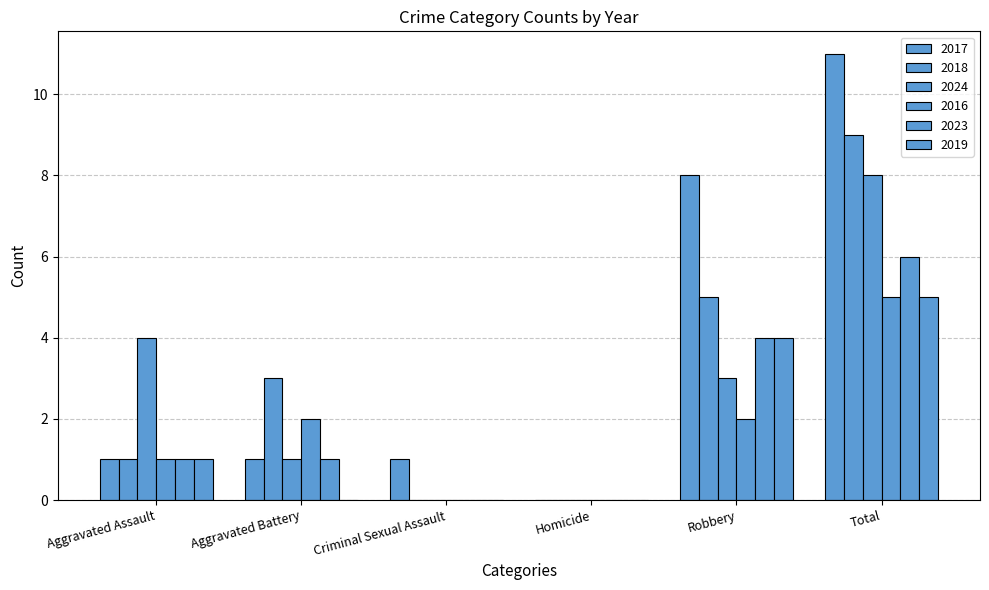

Reading left to right, transcribe all the data shown in this chart.

2017: 1	1	1	0	8	11
2018: 1	3	0	0	5	9
2024: 4	1	0	0	3	8
2016: 1	2	0	0	2	5
2023: 1	1	0	0	4	6
2019: 1	0	0	0	4	5